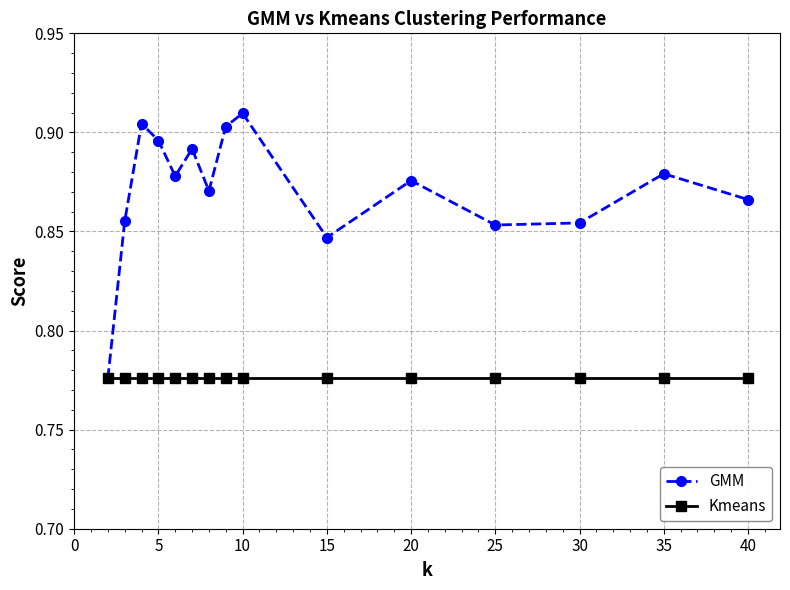

In GMM, how many points are higher than both neighbors (excluding endpoints)?

5